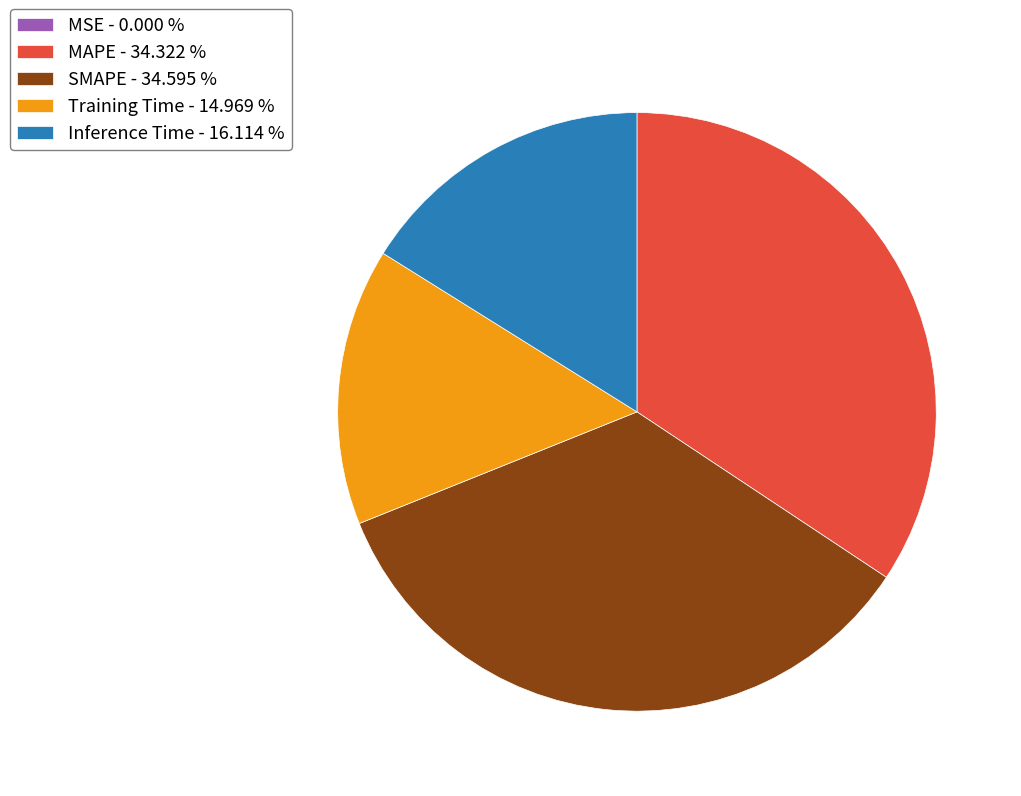

Between Inference Time - 16.114 % and Training Time - 14.969 %, which is larger?

Inference Time - 16.114 %